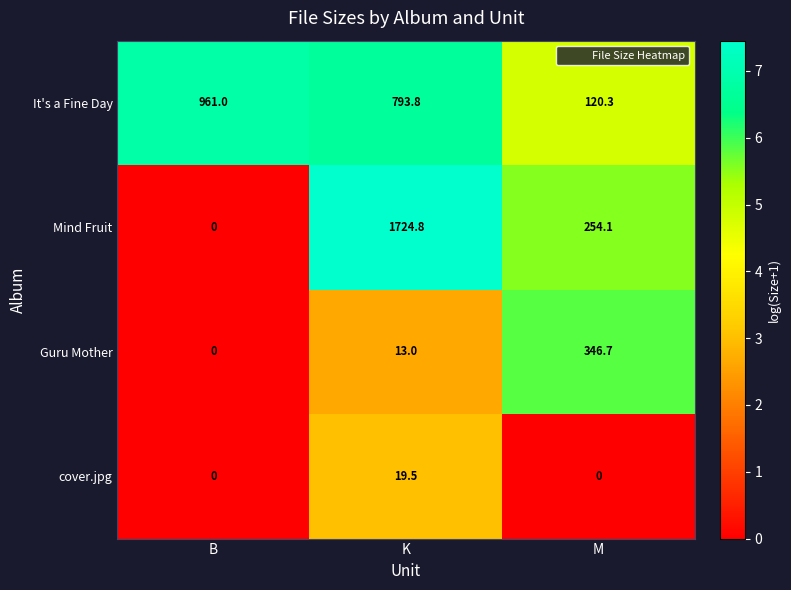

At which category is the sum across all series the highest?

K